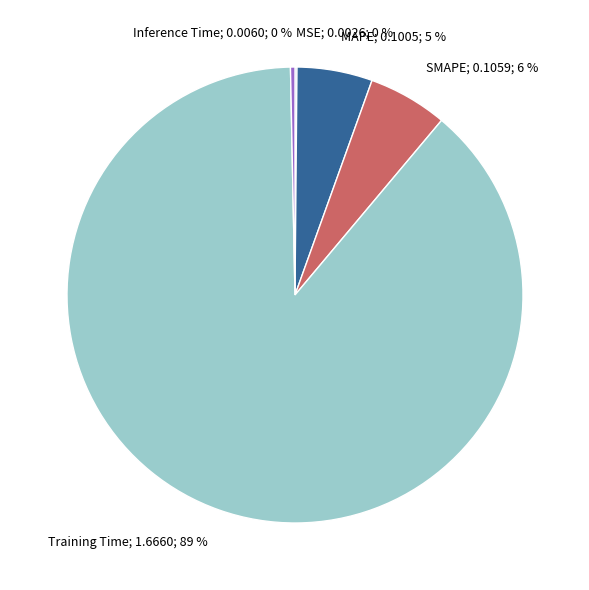

Does any single category account for the majority?

Yes